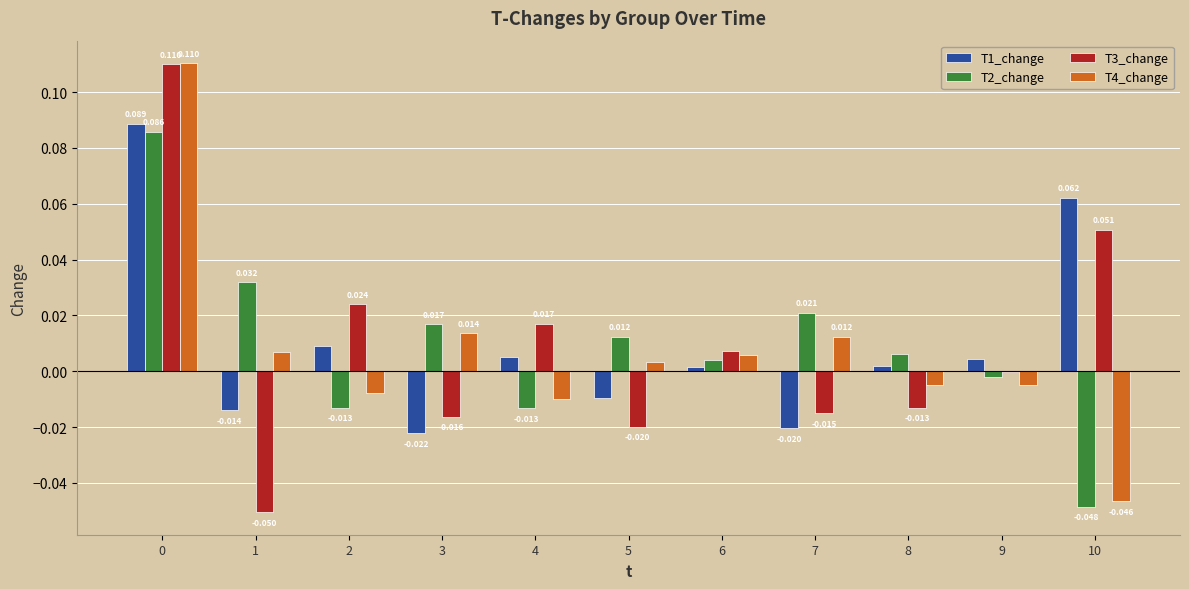

Where is T2_change nearest to the value 0?

9